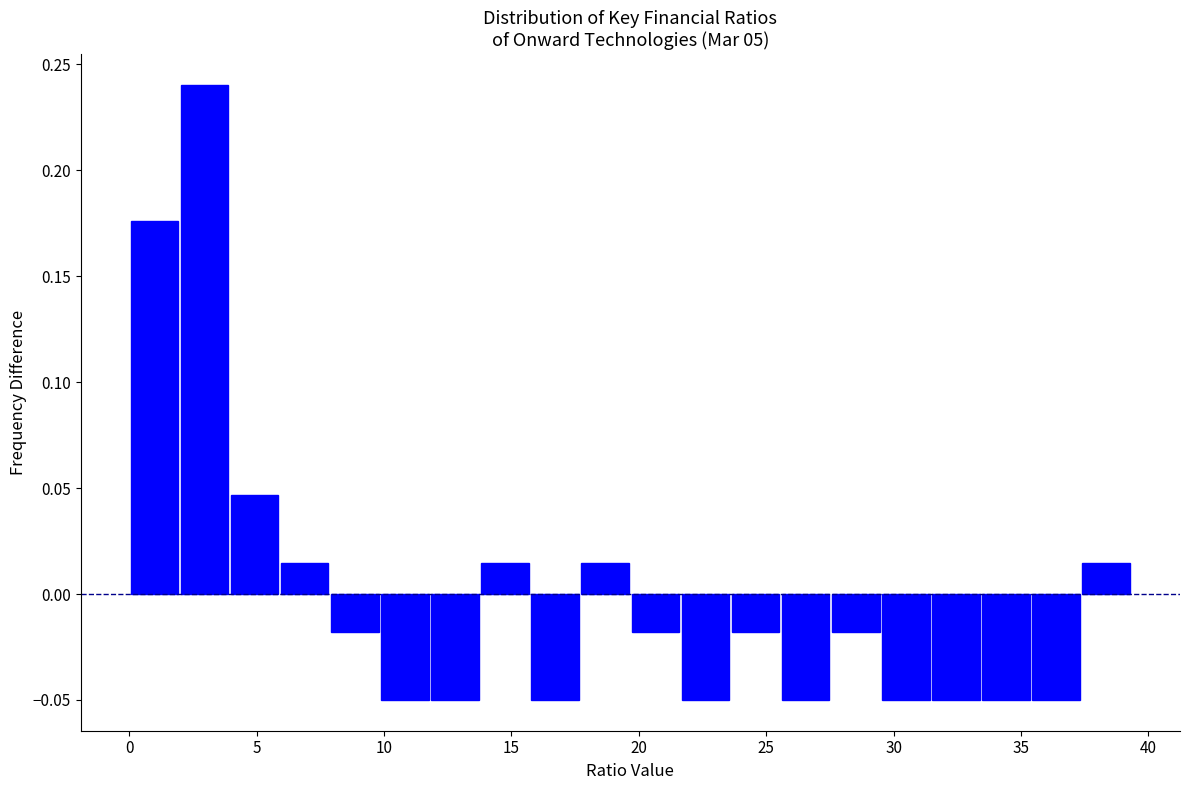

Read against the x-axis, roughly where is the centre of the tallest bar?

3.0